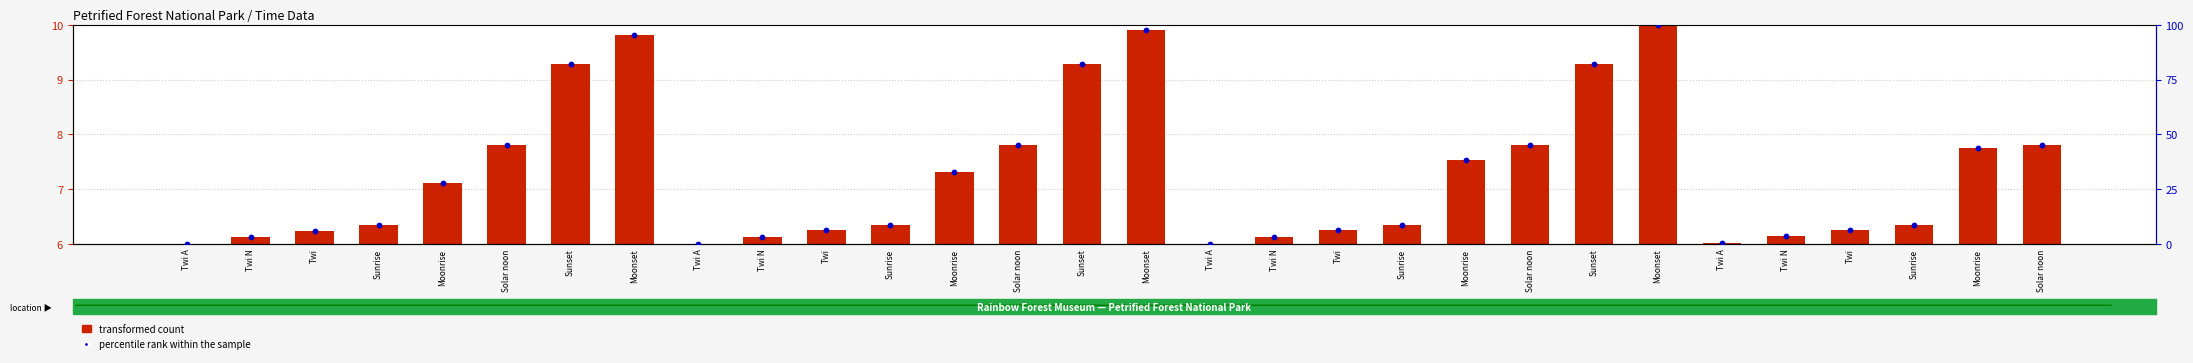

At how many categories does at least one series exceed 39?

11